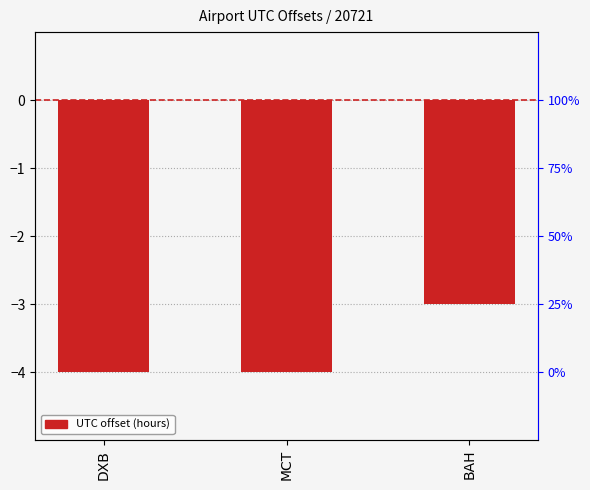

At which label is the value closest to -3?

BAH